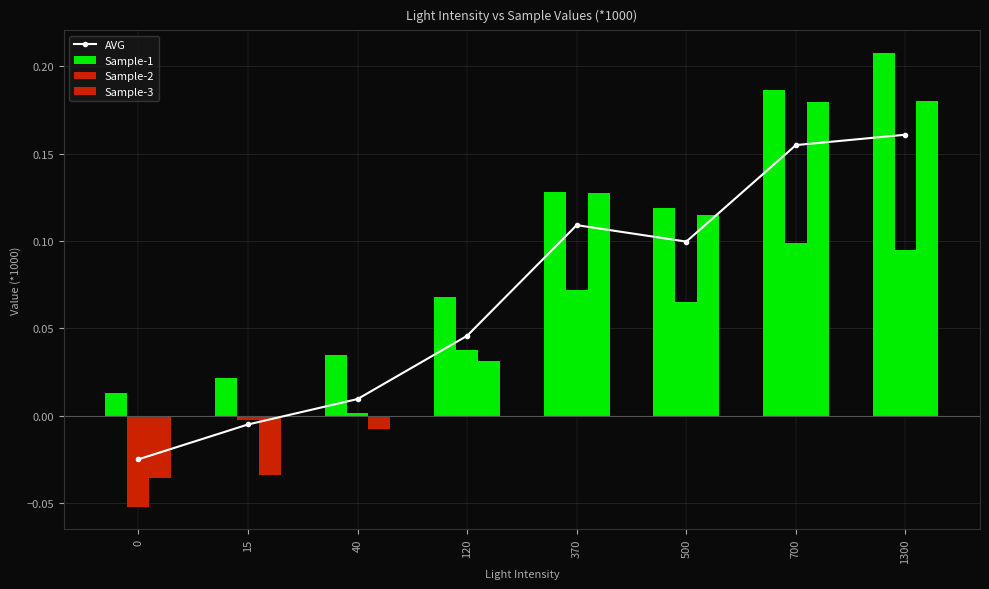

Is it true that AVG equals -0.0 at 0?

False